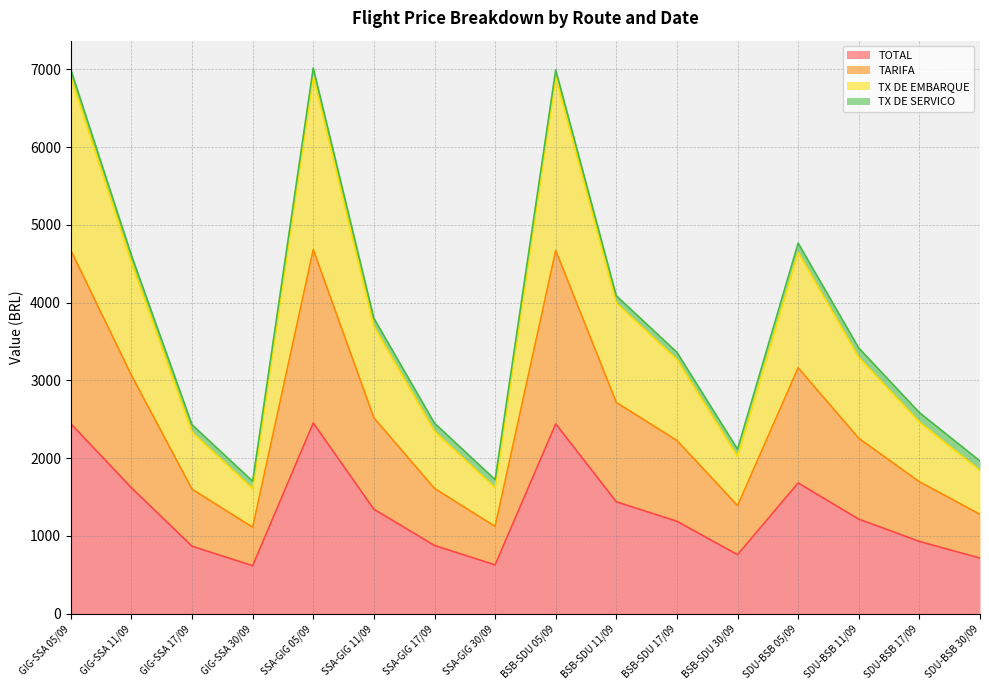

True or false: TARIFA and TOTAL cross at least once.

False